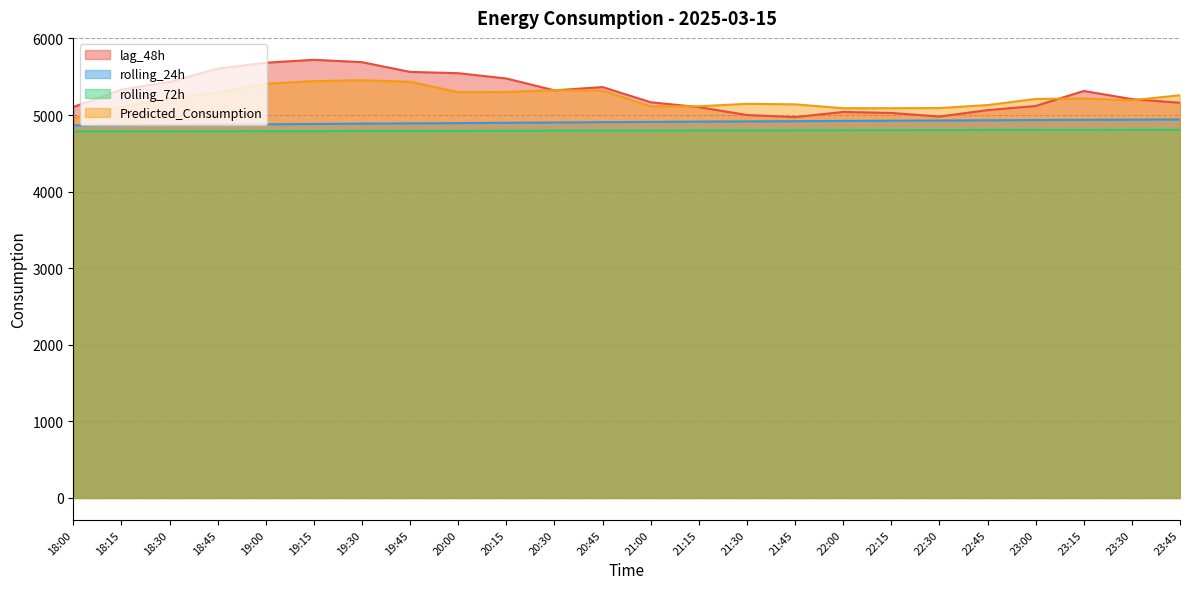

What are all the series names shown in the legend?

lag_48h, rolling_24h, rolling_72h, Predicted_Consumption